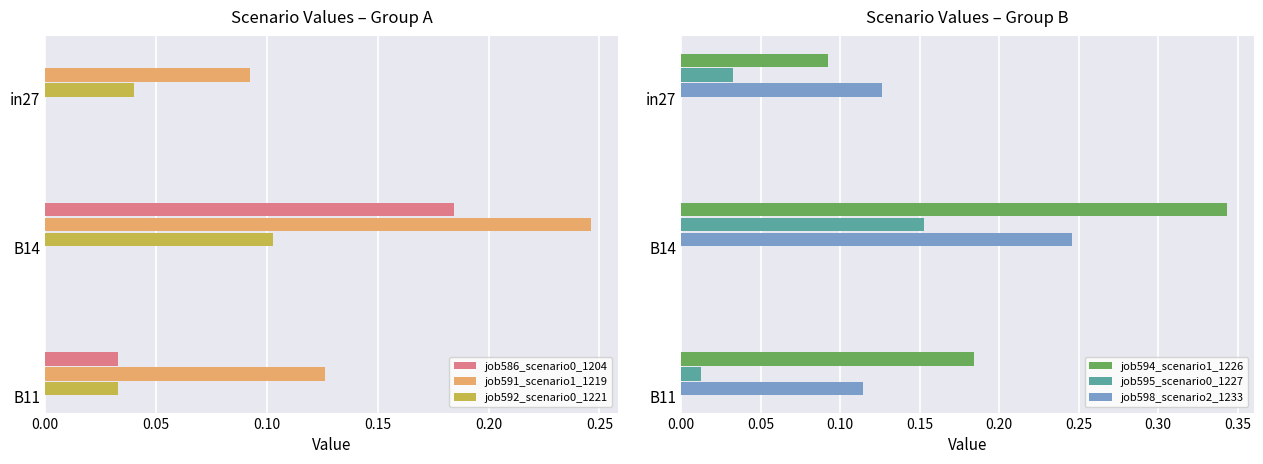

What is the value of the job595_scenario0_1227 bar at the 2nd from the left?

0.2